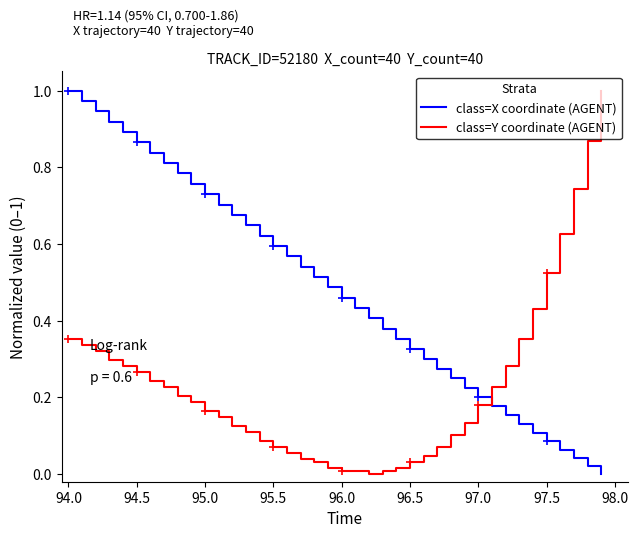

Which series has the largest total across all categories?

class=X coordinate (AGENT)